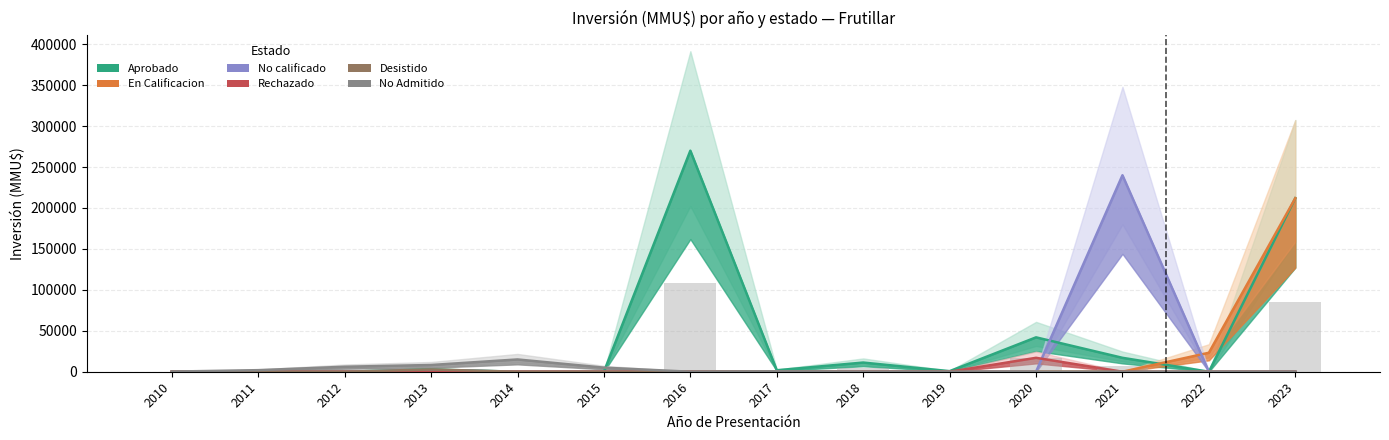

How many series are shown in this chart?

6